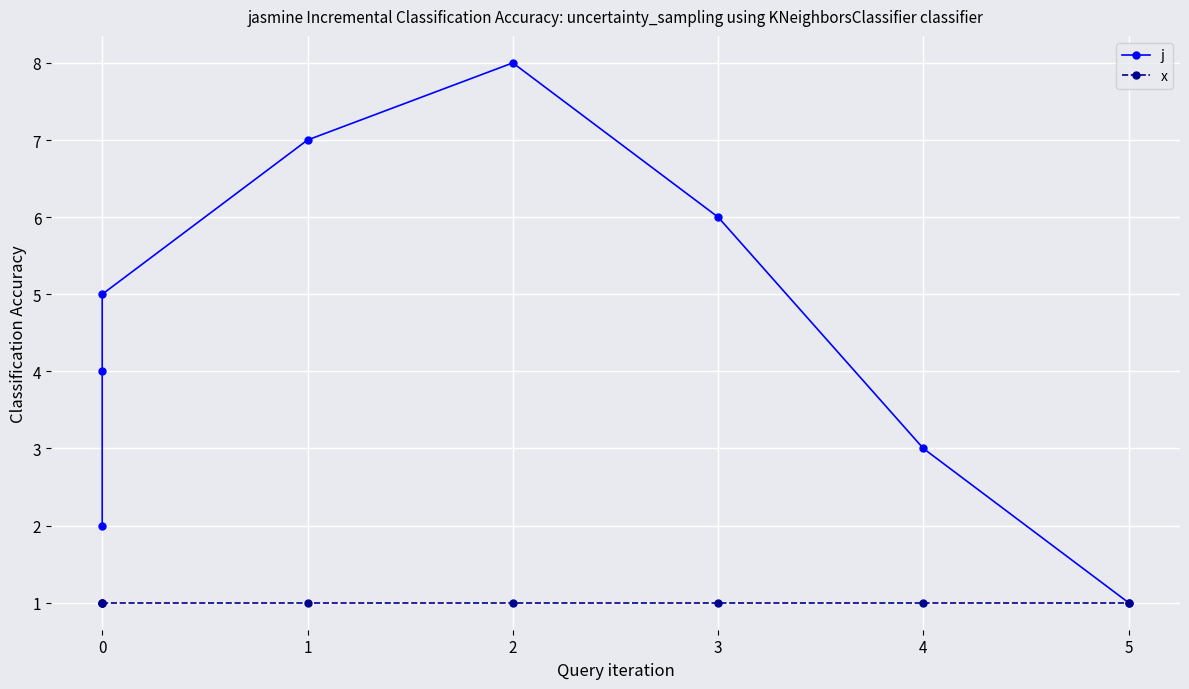

Between 4 and 0, which is larger?

4